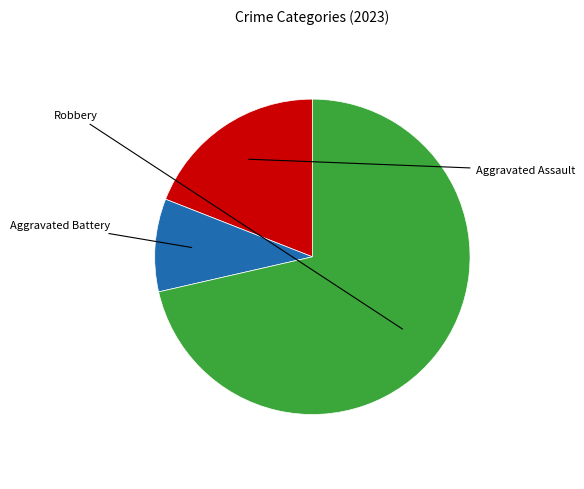

Is there any slice that represents more than half of the pie?

Yes